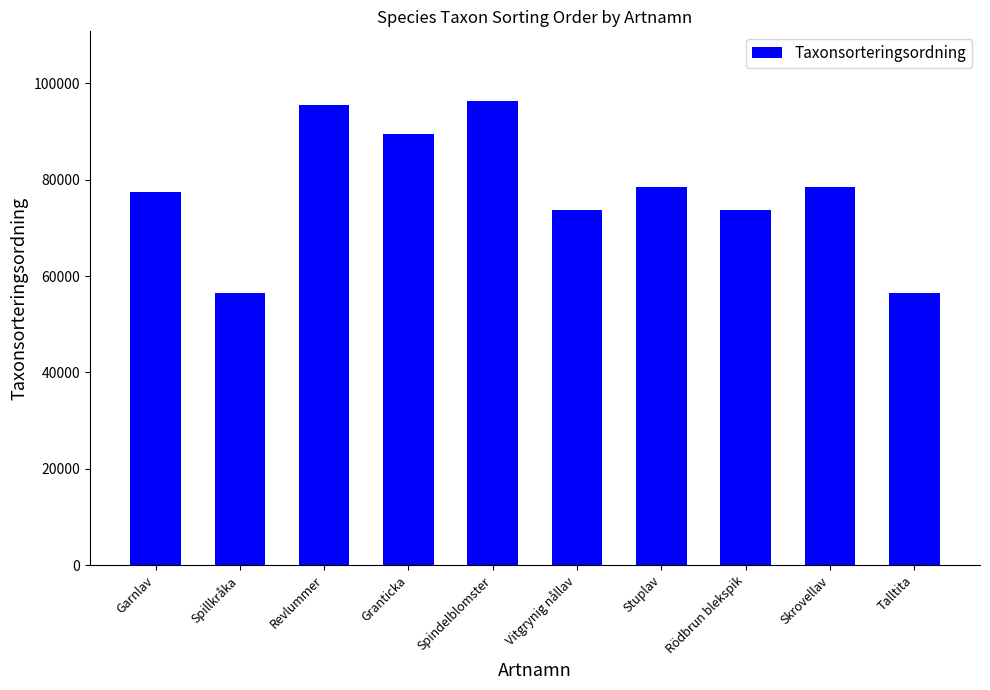

What is the label of the 1st bar from the left?

Garnlav